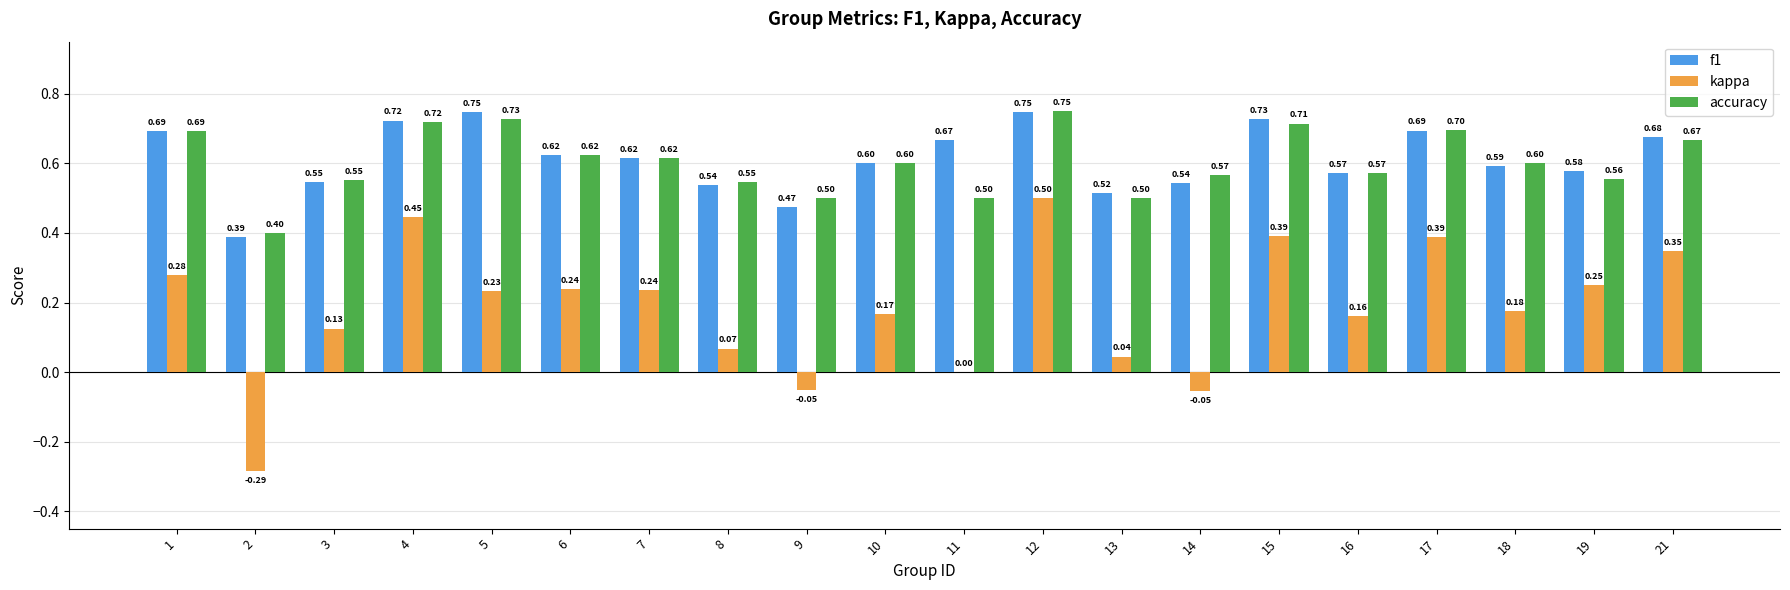

Are the bars horizontal?

No